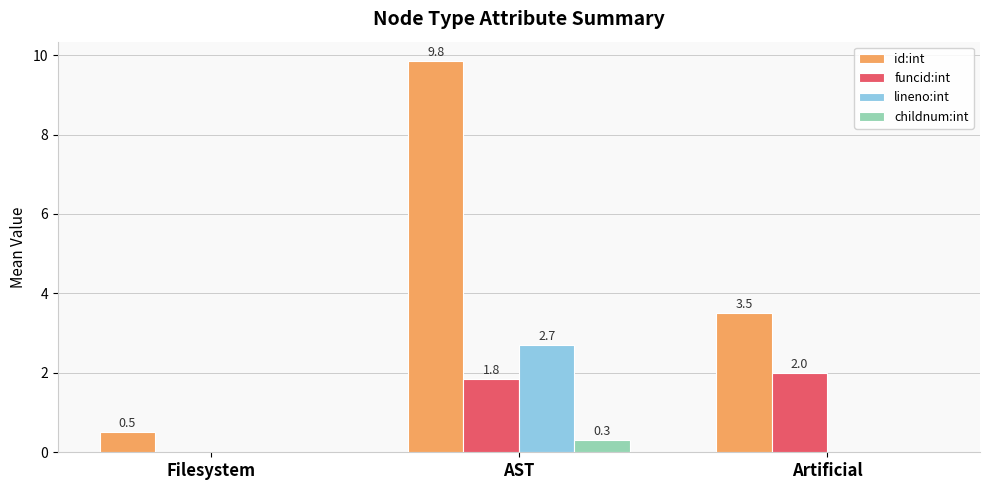

The value of lineno:int at Filesystem is 0.0. True or false?

True